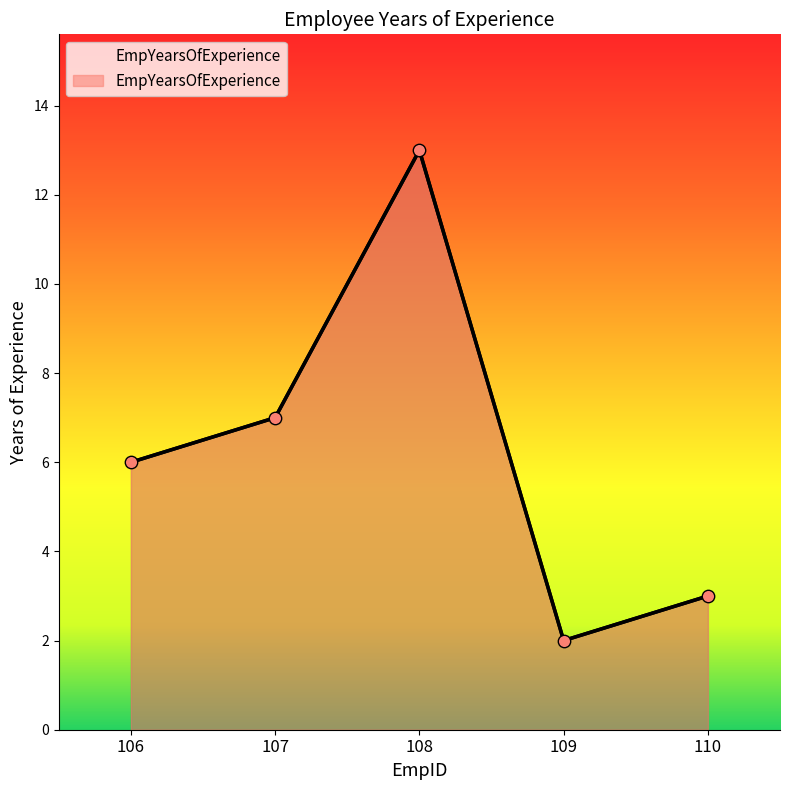

What is the change in value from 106 to 108?

+7